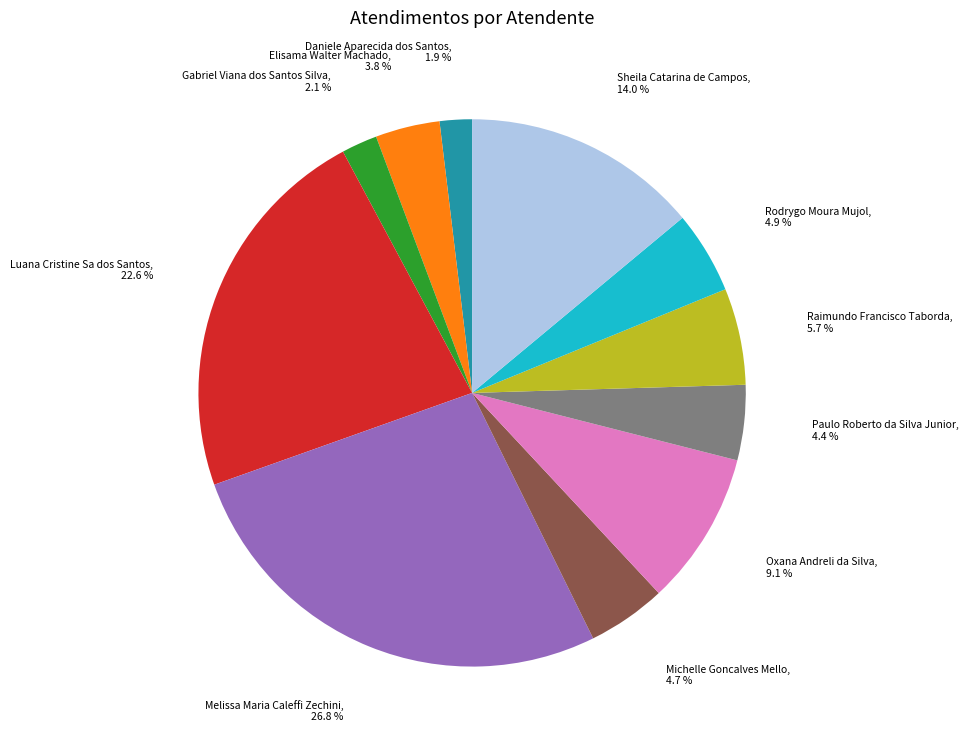

Is there a majority slice in this chart?

No